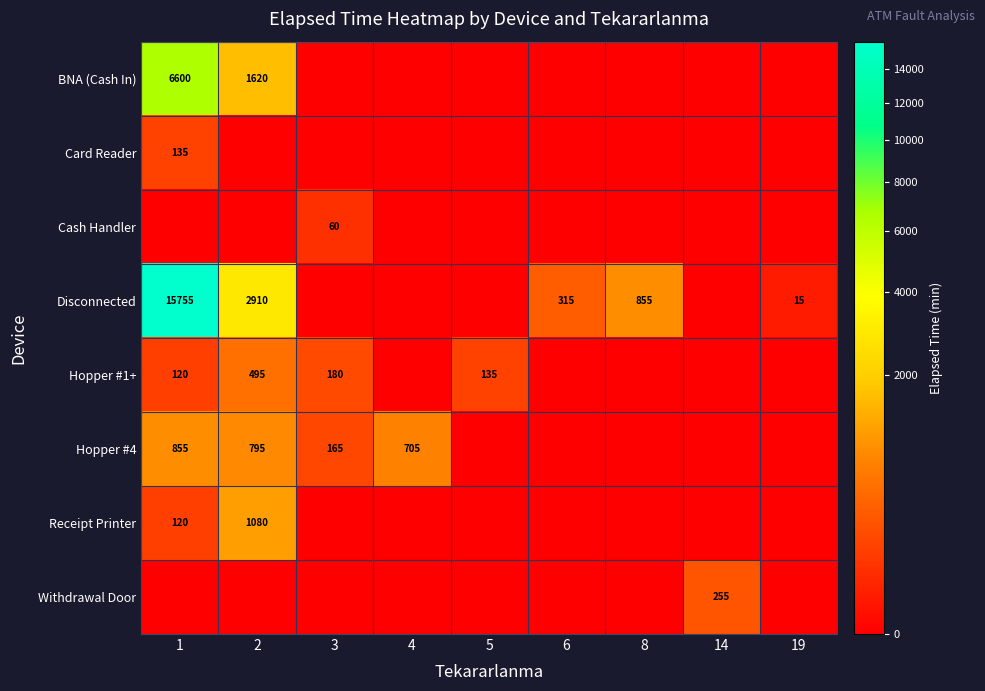

The BNA (Cash In) series shows 10684 at 1. True or false?

False